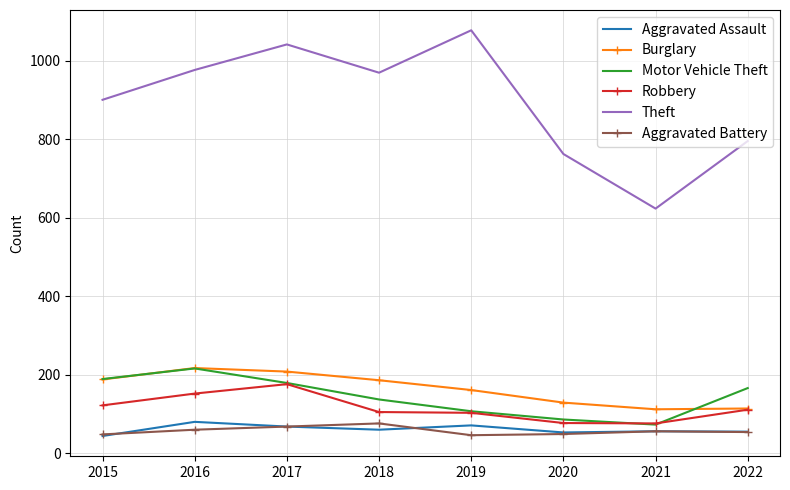

At which label does Motor Vehicle Theft reach its peak?

2016